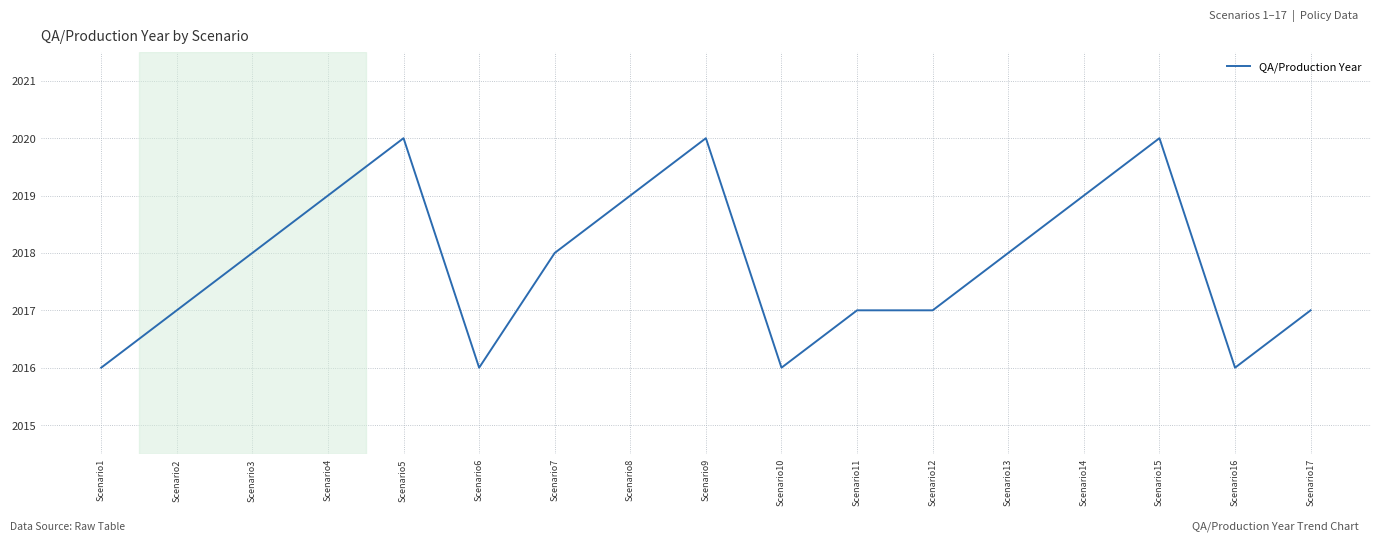

What is the difference between the maximum and minimum values?

4